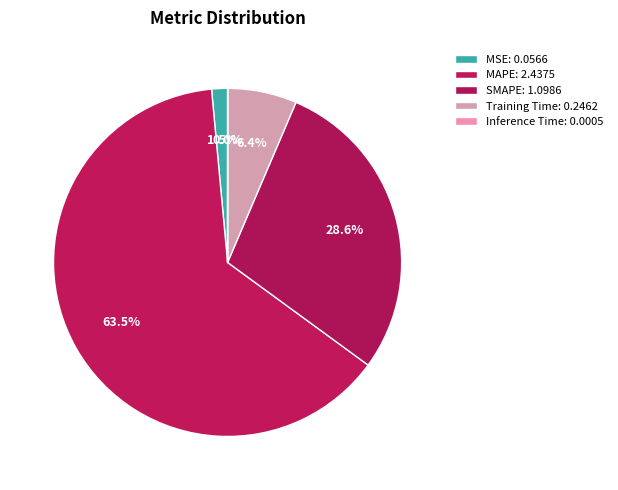

Is it true that Training Time is 6% of the pie?

True